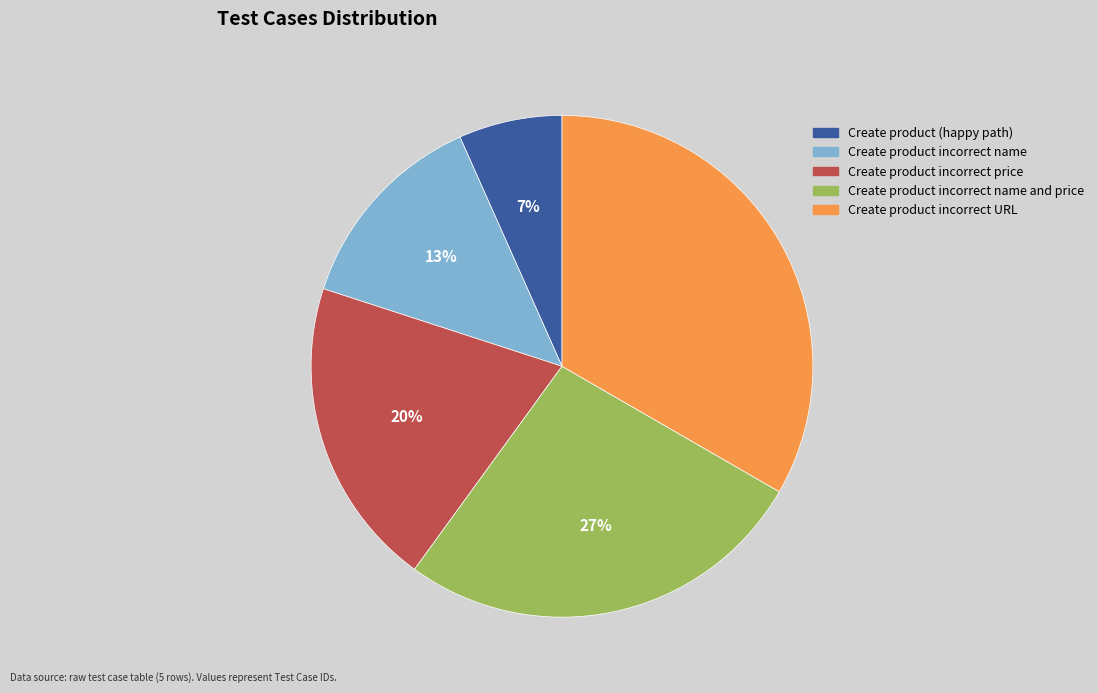

To the nearest percent, what is the average slice percentage?

20%